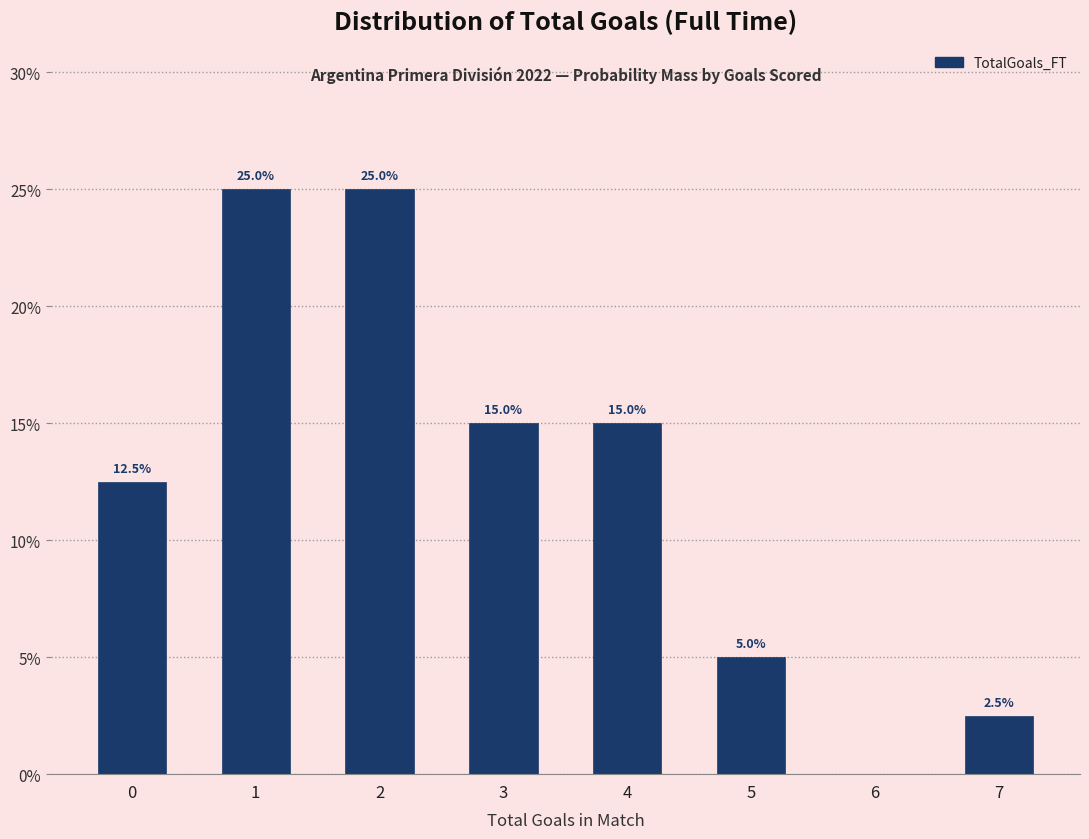

Reading right to left, extract all data points from this chart.

7=2.5	6=0.0	5=5.0	4=15.0	3=15.0	2=25.0	1=25.0	0=12.5